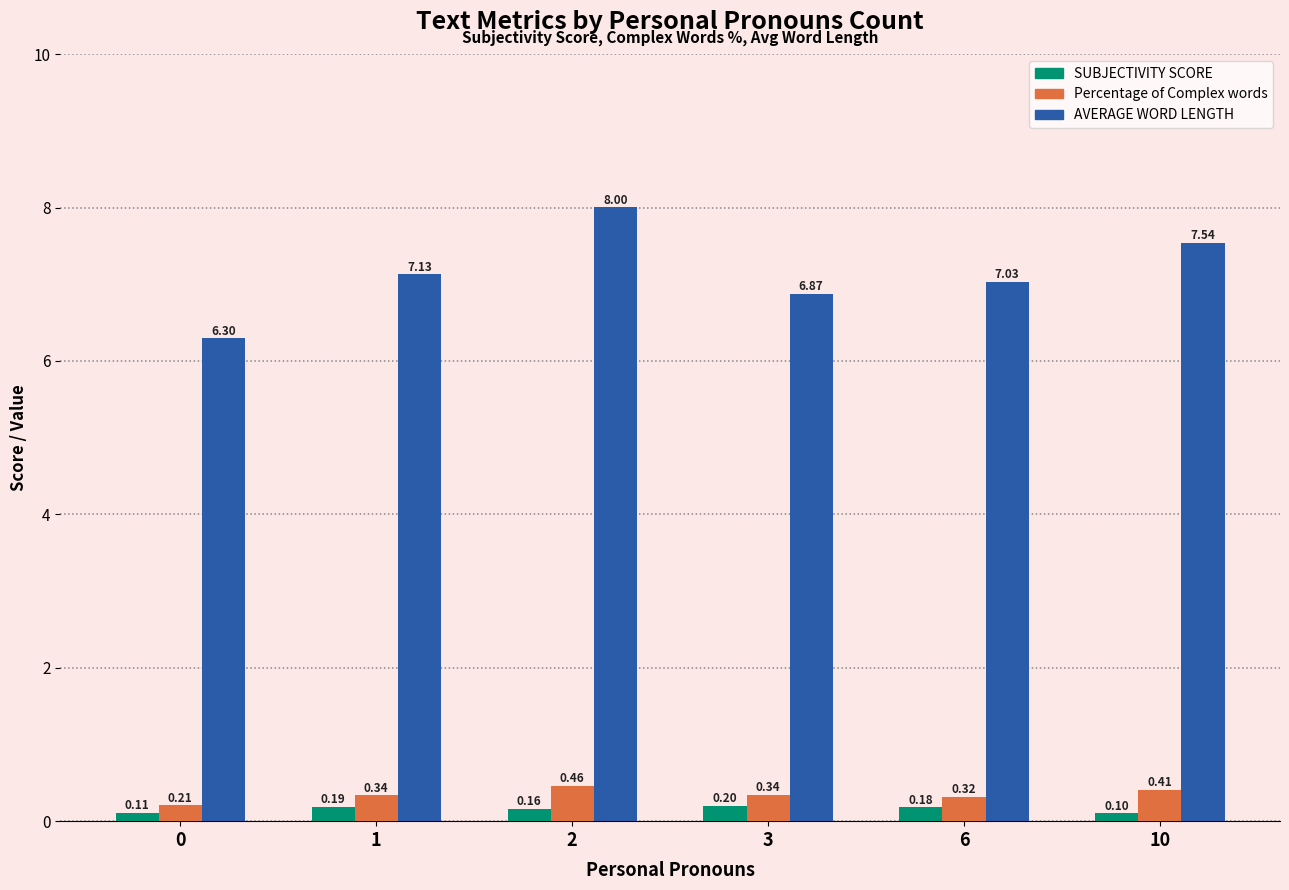

Are the bars grouped side by side (vs. stacked)?

Yes